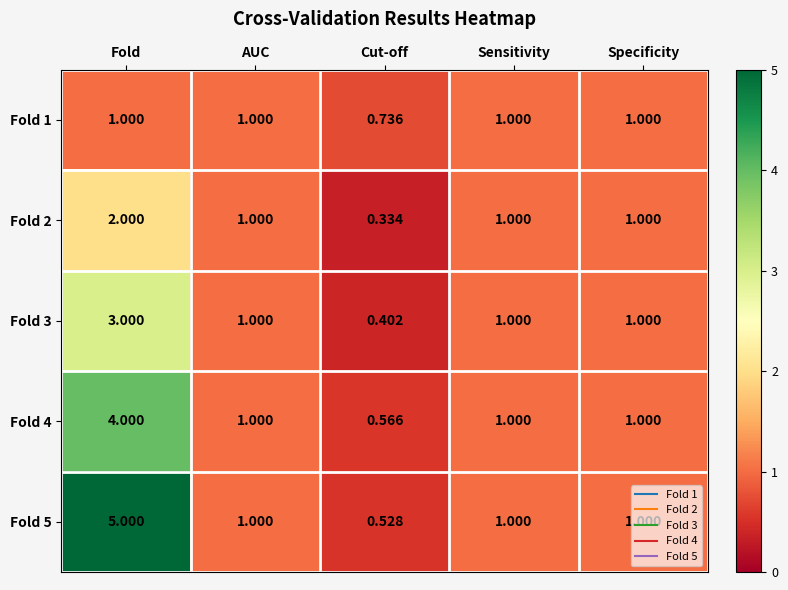

Is the value of Fold 4 at AUC greater than the value of Fold 2 at Fold?

No